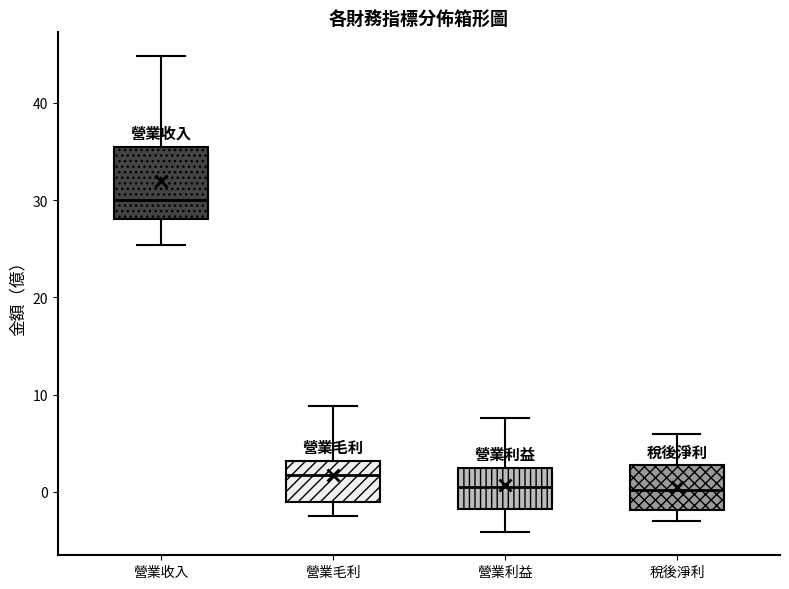

Reading left to right, read every box against the y-axis: the position of its median line, the range the box covers, and the ends of its whiskers. The values are not printed on the chart, so give them approximately, as read against the axis.

營業收入: median 30, box 28 to 36, whiskers 25 to 45
營業毛利: median 2, box -1 to 3, whiskers -3 to 9
營業利益: median 1, box -2 to 2, whiskers -4 to 8
稅後淨利: median 0, box -2 to 3, whiskers -3 to 6